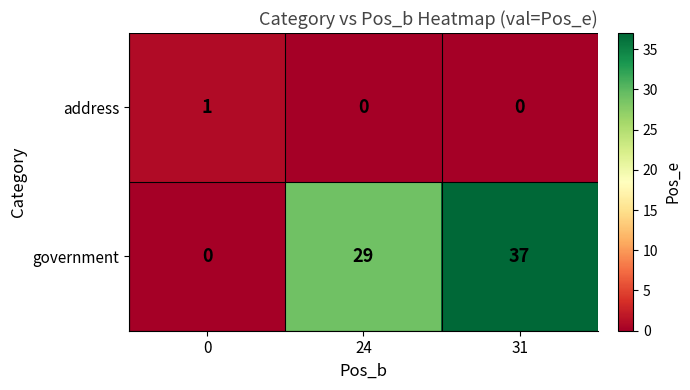

Which series has the largest range (max minus min)?

government